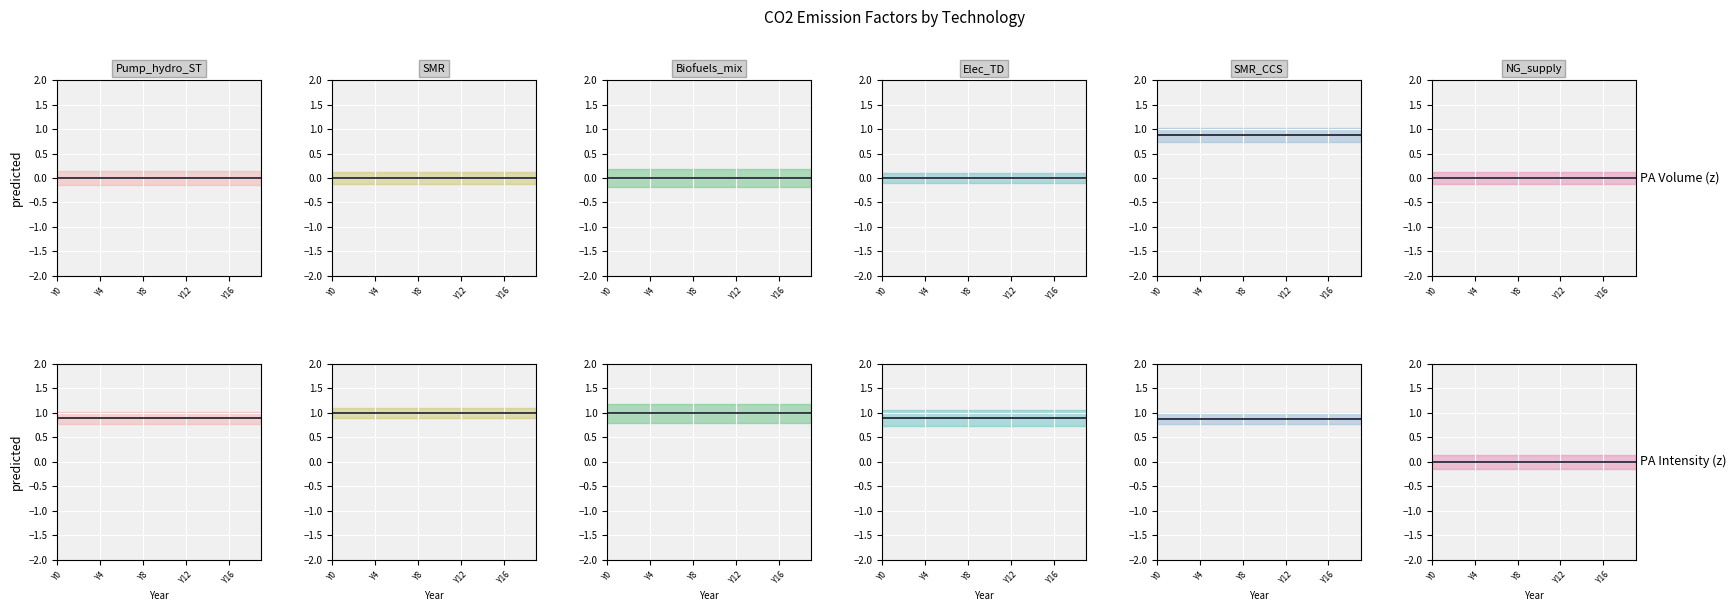

At which category does the chart reach its minimum across all series?

Y0